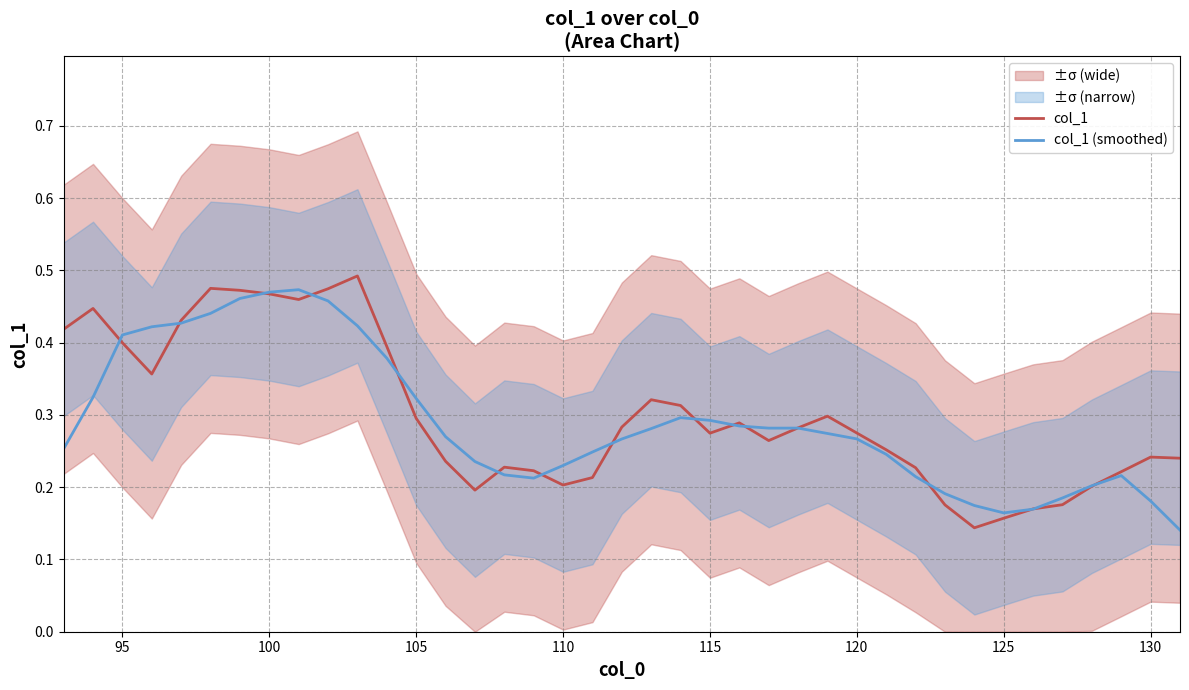

How many col_1 values are between 0 and 1?

39